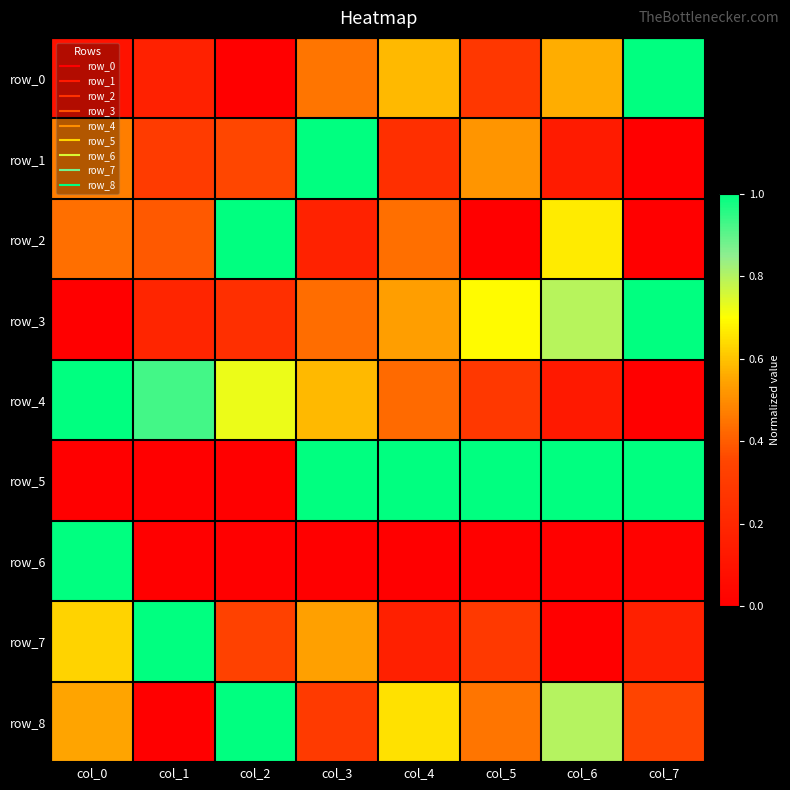

What is the difference between the highest and lowest values at col_6?

1.0